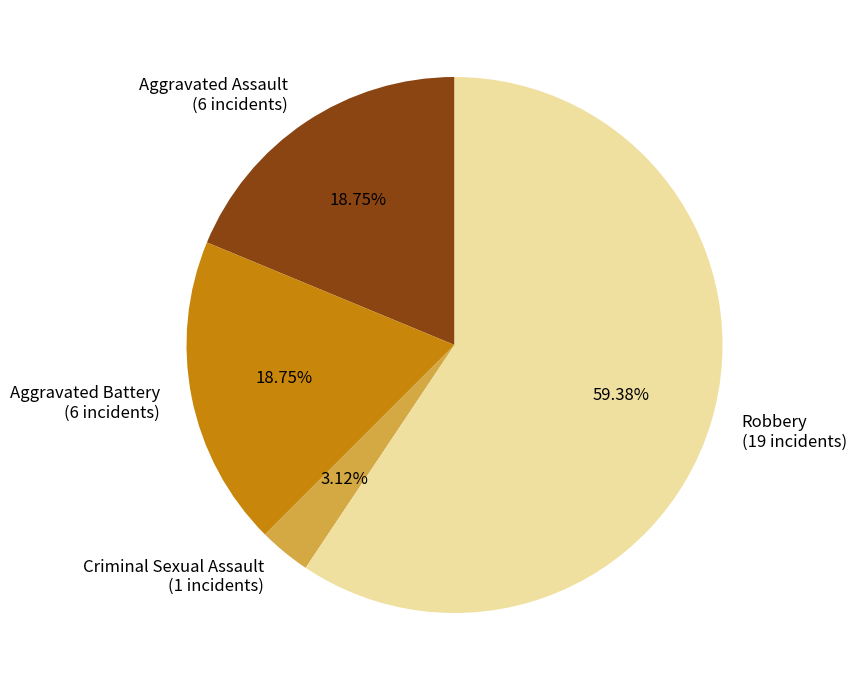

Does any single category account for the majority?

Yes